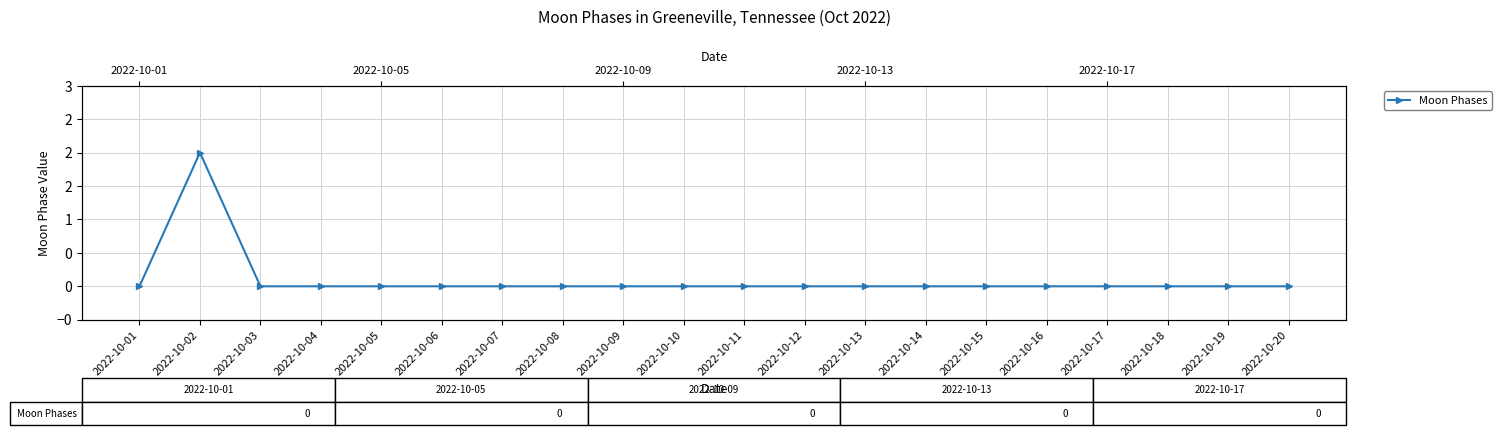

At which category does the data reach its first local peak?

2022-10-02